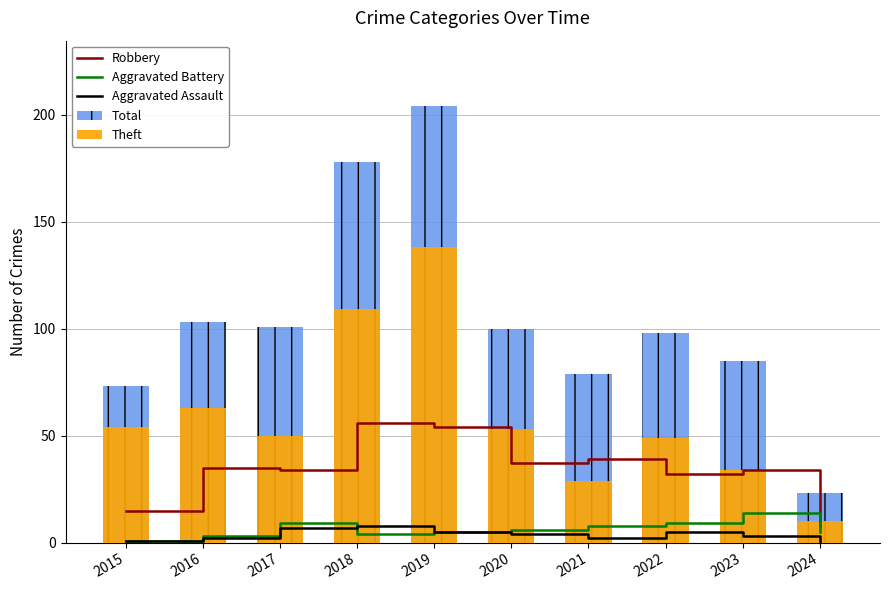

What is the value of the Theft bar at the 9th from the left?

34